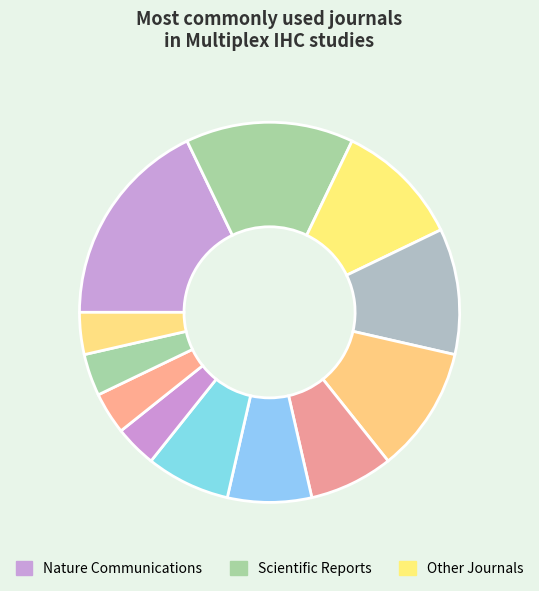

Count the number of slices in the pie.

12